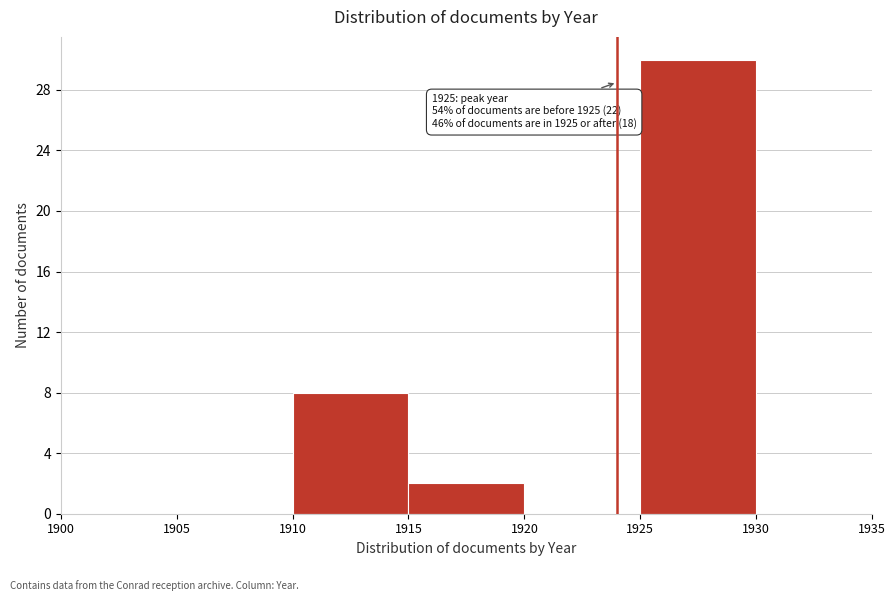

Over which range of the x-axis is the bar tallest?

1925 to 1930